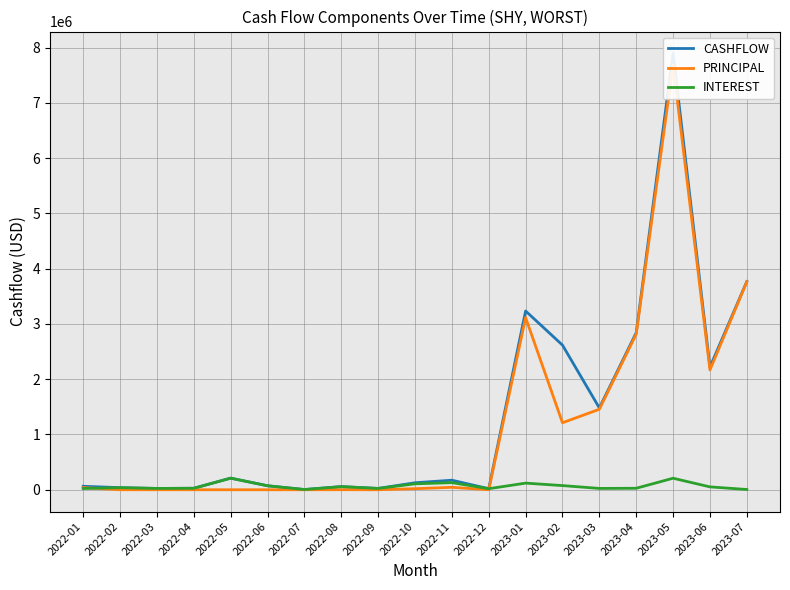

Is the value of CASHFLOW at 2023-01 greater than the value of INTEREST at 2022-12?

Yes